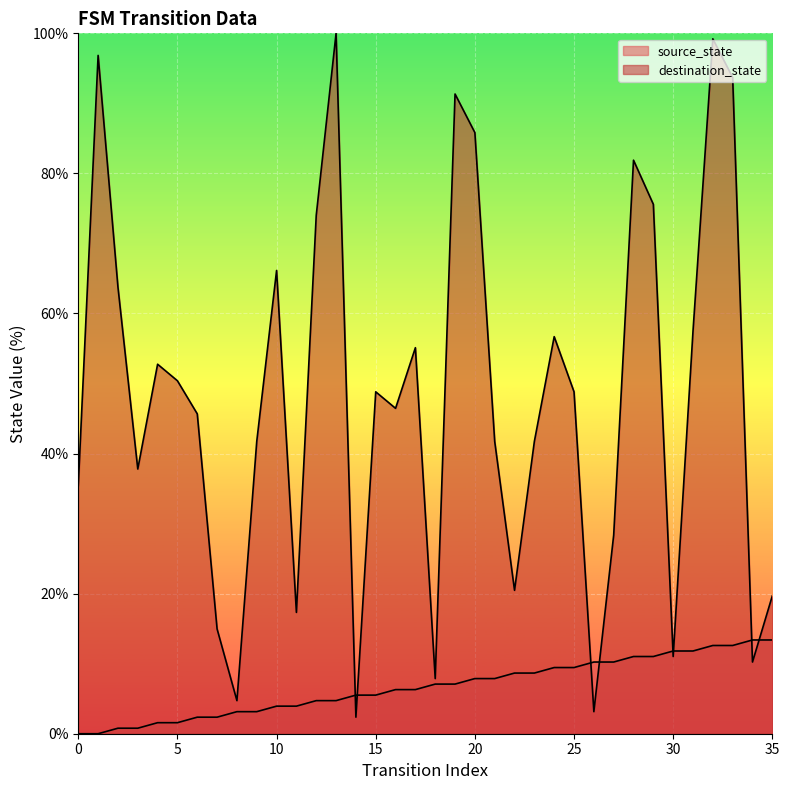

At which label is source_state closest to 6?

16